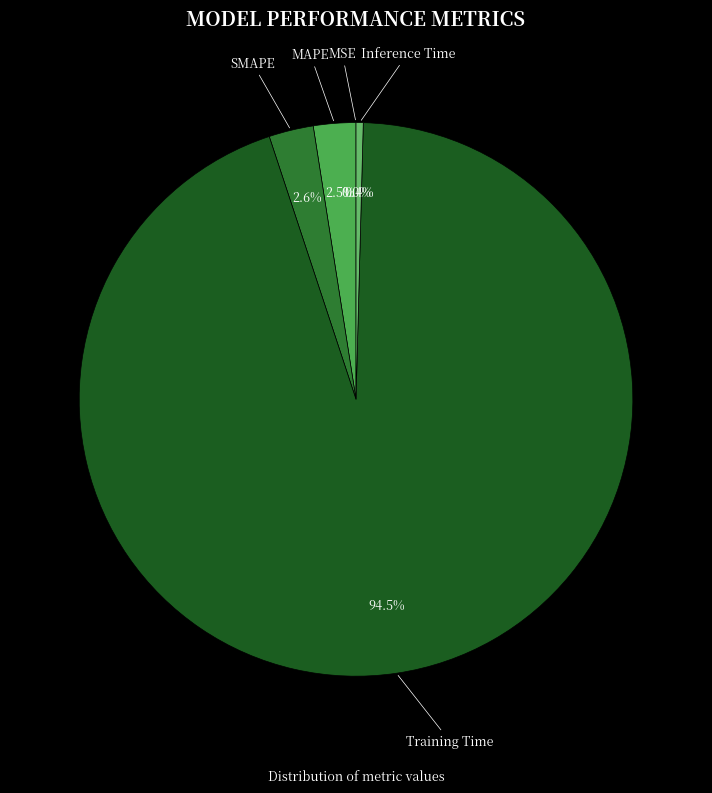

What percentage is the SMAPE slice, to the nearest percent?

3%